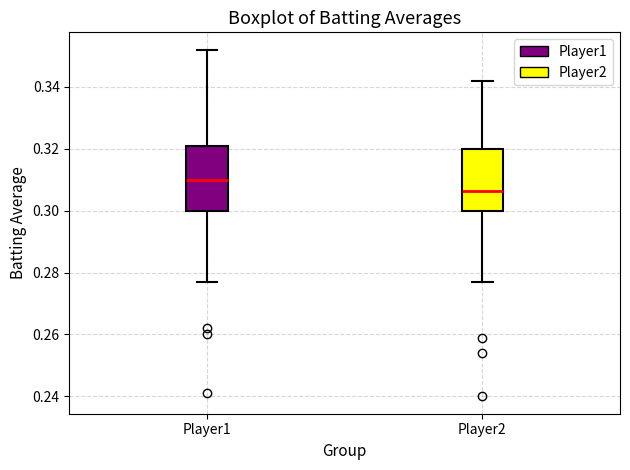

Which box's median line is the lowest?

Player2